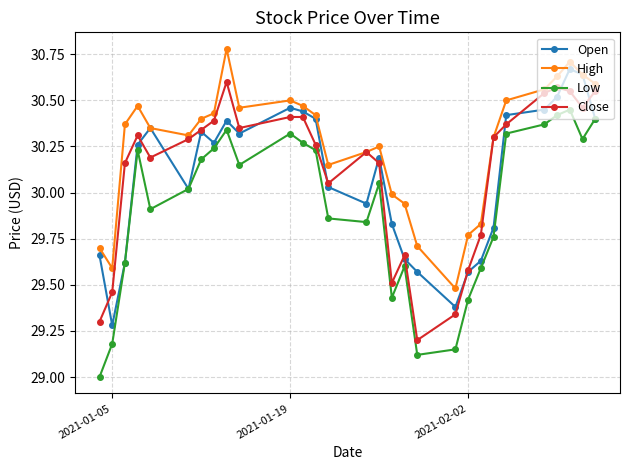

How many lines are shown in the chart?

4